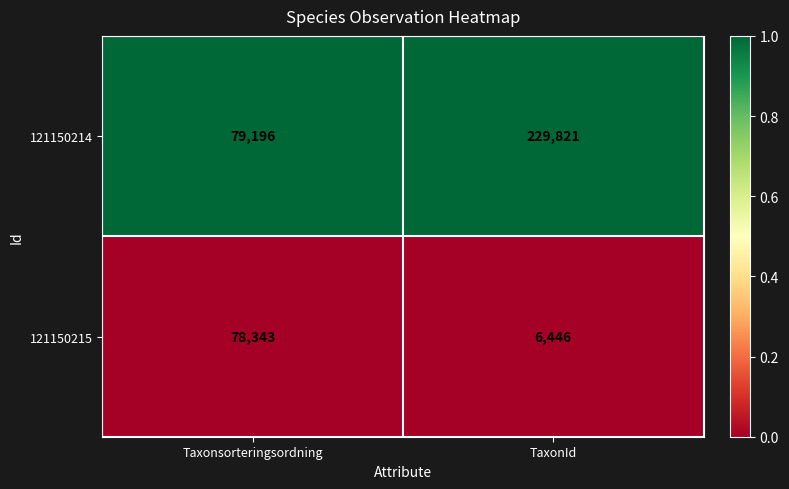

Which label corresponds to the largest value in the chart?

TaxonId